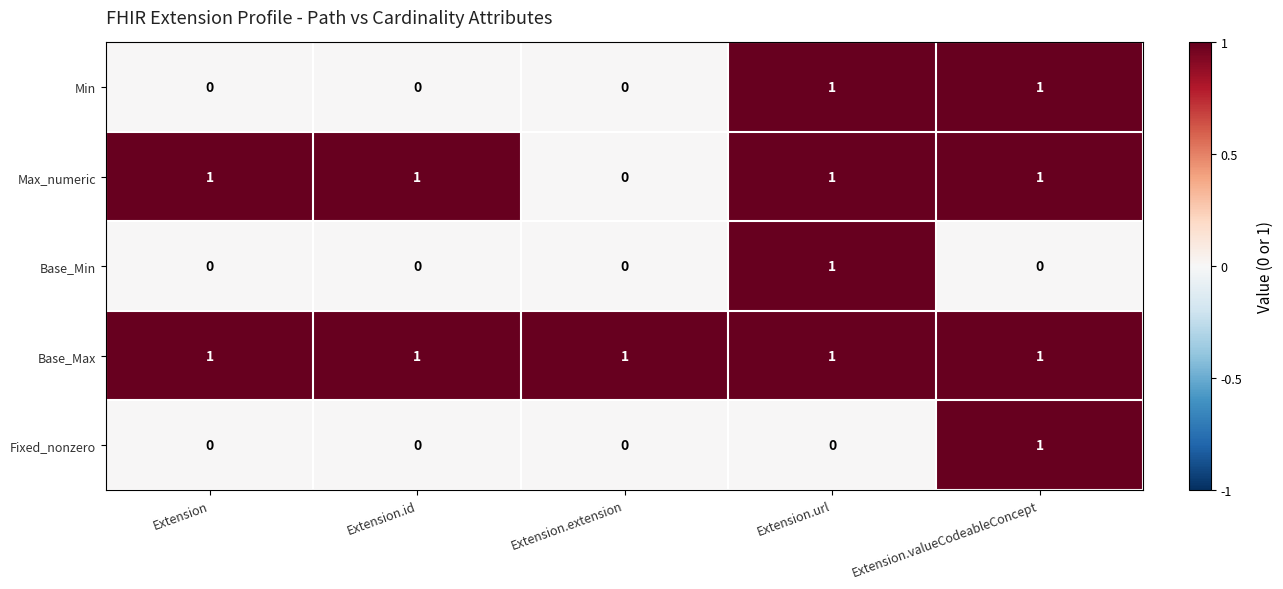

What is the sum of all Max_numeric values?

4